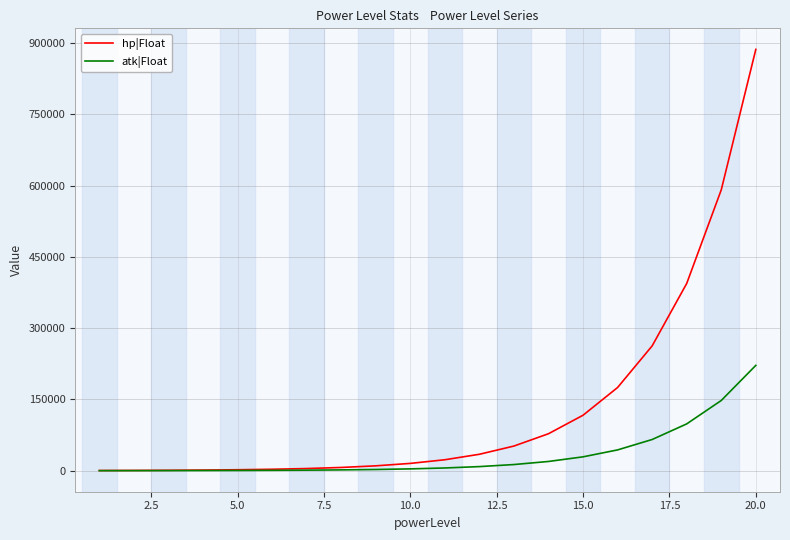

Which series has the widest spread of values?

hp|Float